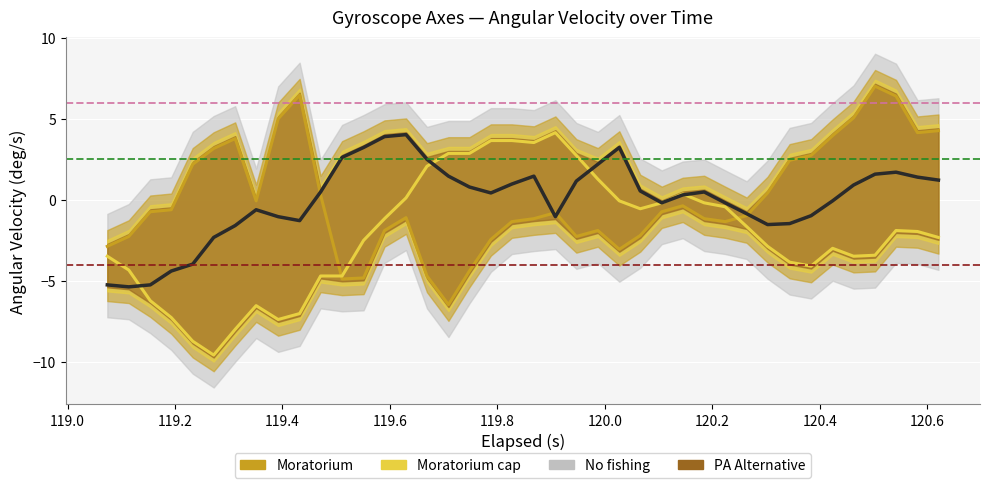

What is the sum of all y_axis values?

-84.1